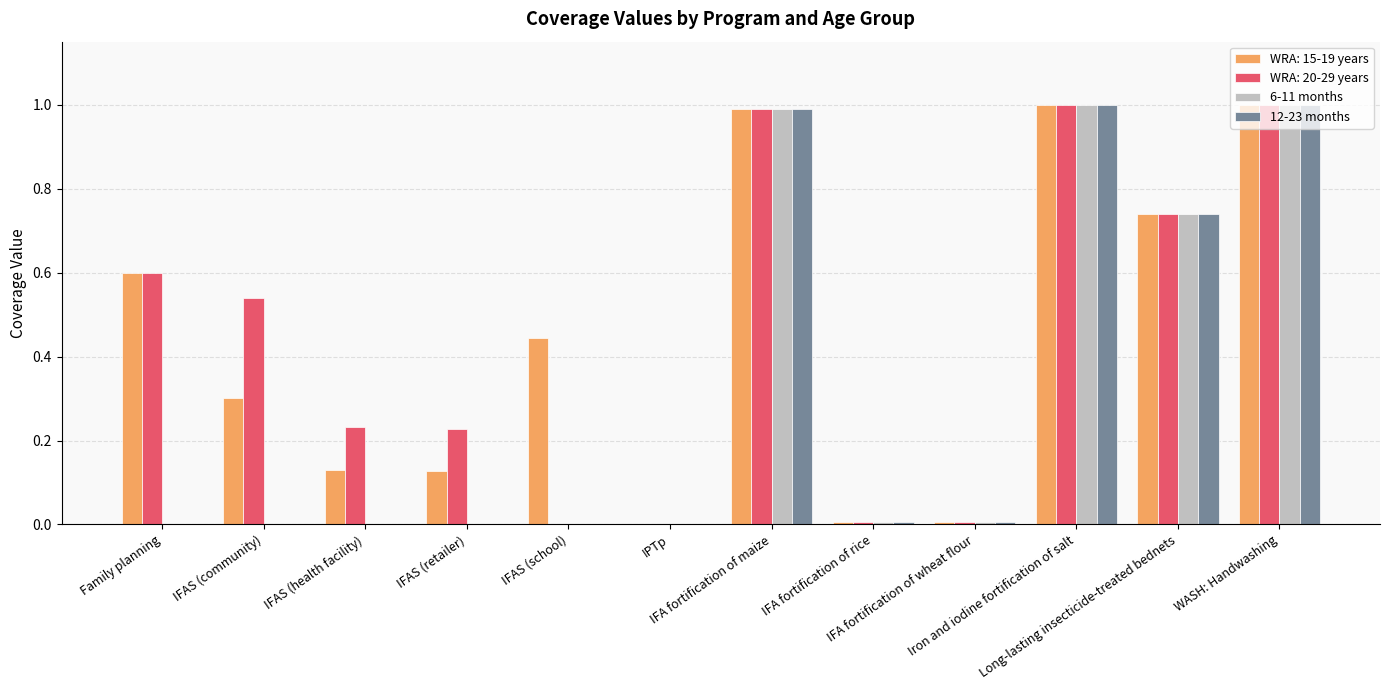

What is the highest value of the WRA: 15-19 years series?

1.0